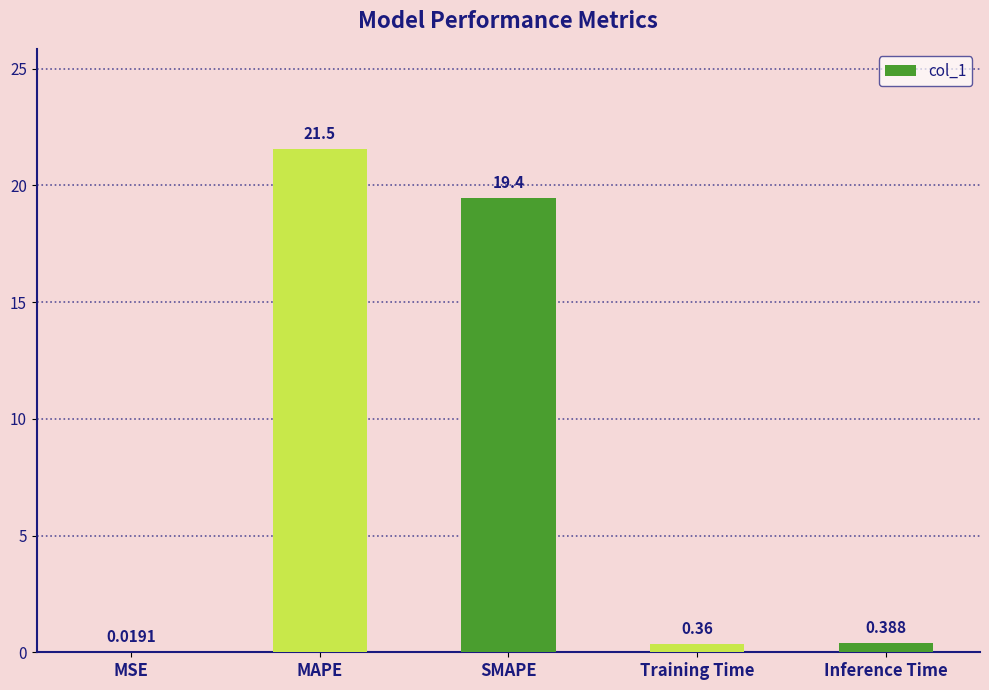

Where is the data nearest to the value 10?

SMAPE